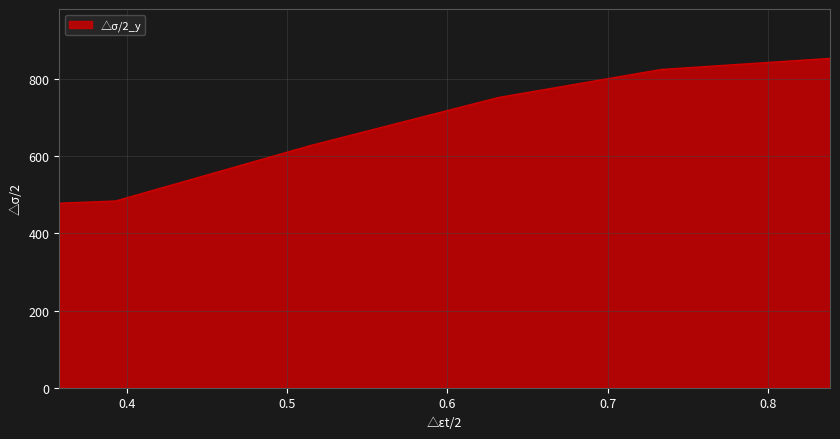

What is the difference between the maximum and minimum values?

375.3